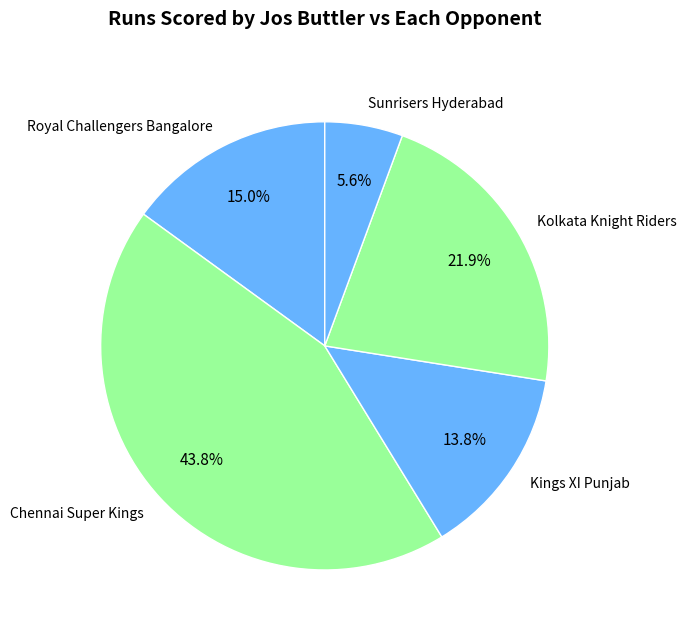

Does Kings XI Punjab represent more than half of the total?

No